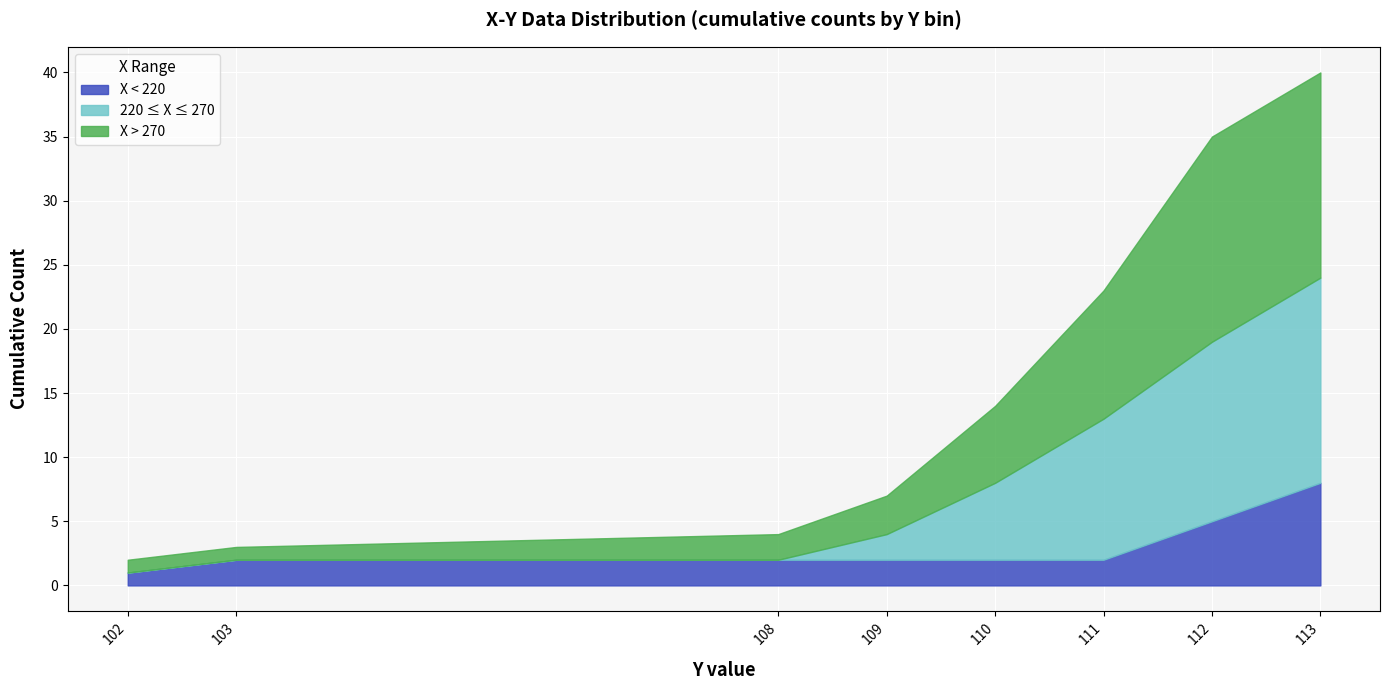

True or false: the data has more than 0 interior local peaks.

False